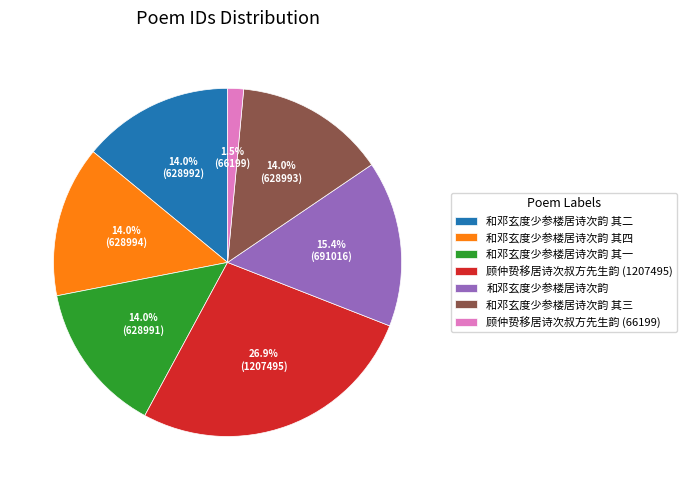

Approximately how many times larger is the value at 和邓玄度少参楼居诗次韵 其四 compared to 和邓玄度少参楼居诗次韵 其二?

1.0